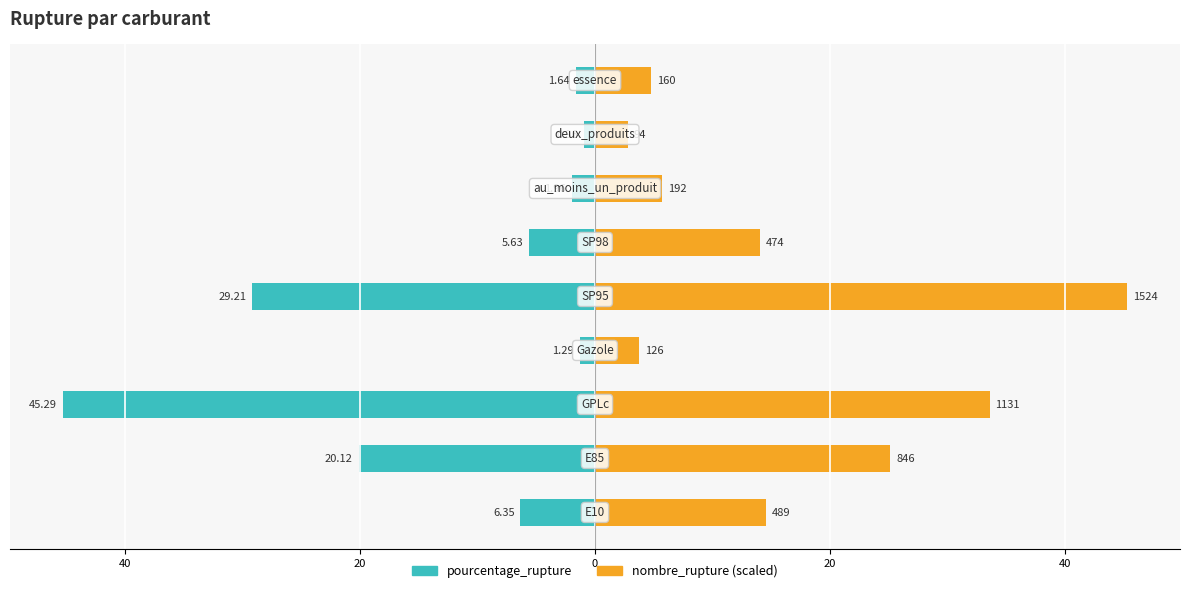

The value of pourcentage_rupture at 40 is -1.2. True or false?

False